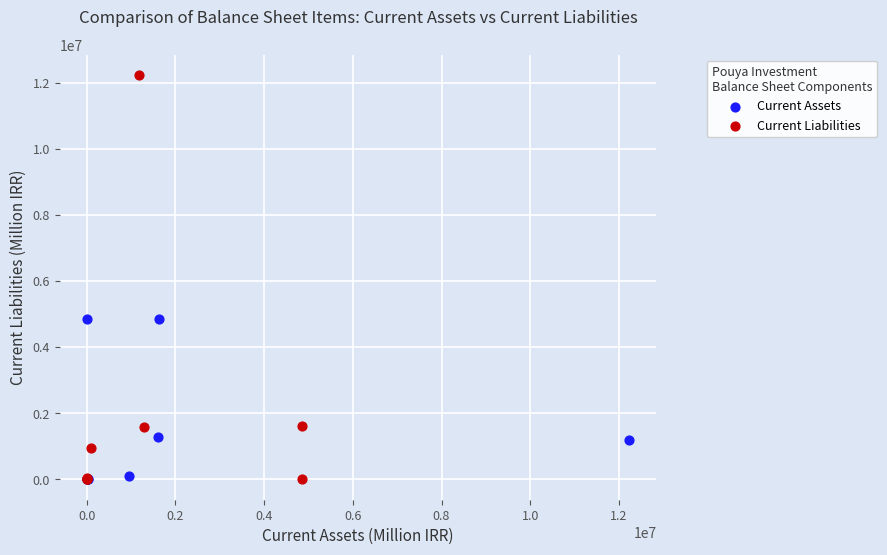

What are all the series names shown in the legend?

Current Assets, Current Liabilities